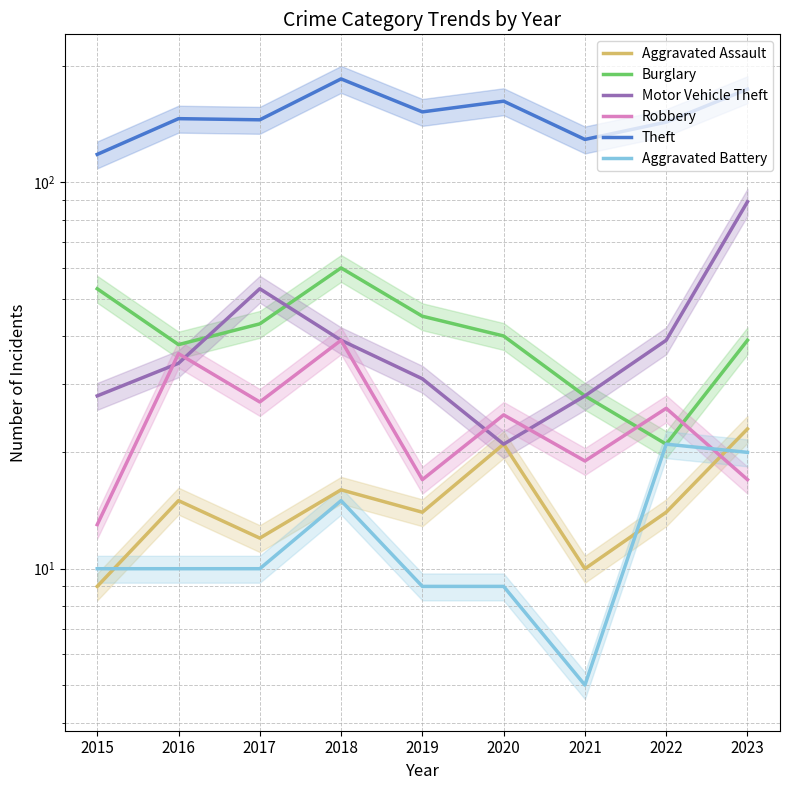

What is the total value across all series at 2023?

362